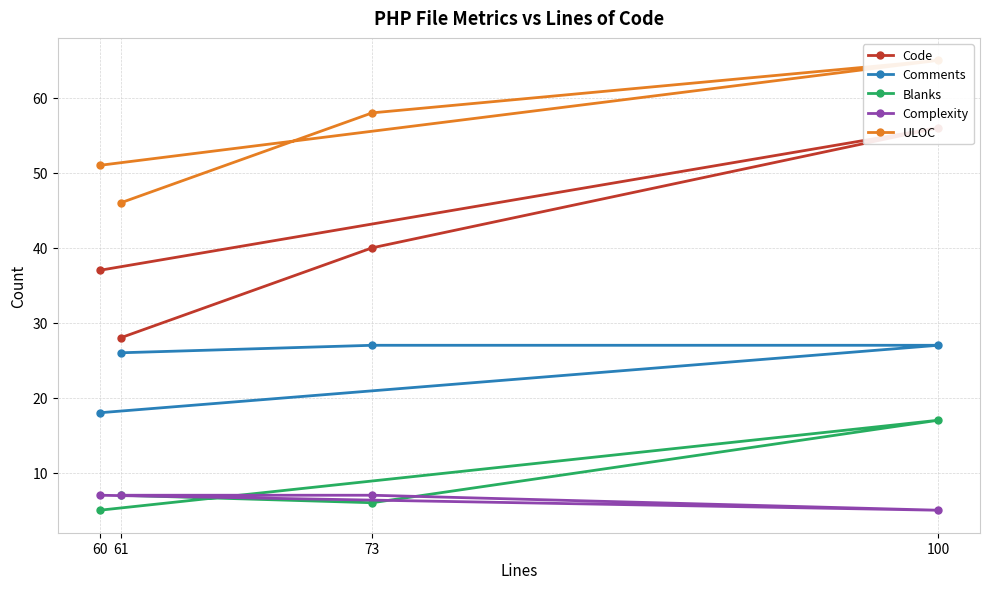

True or false: Blanks and ULOC intersect in this chart.

False